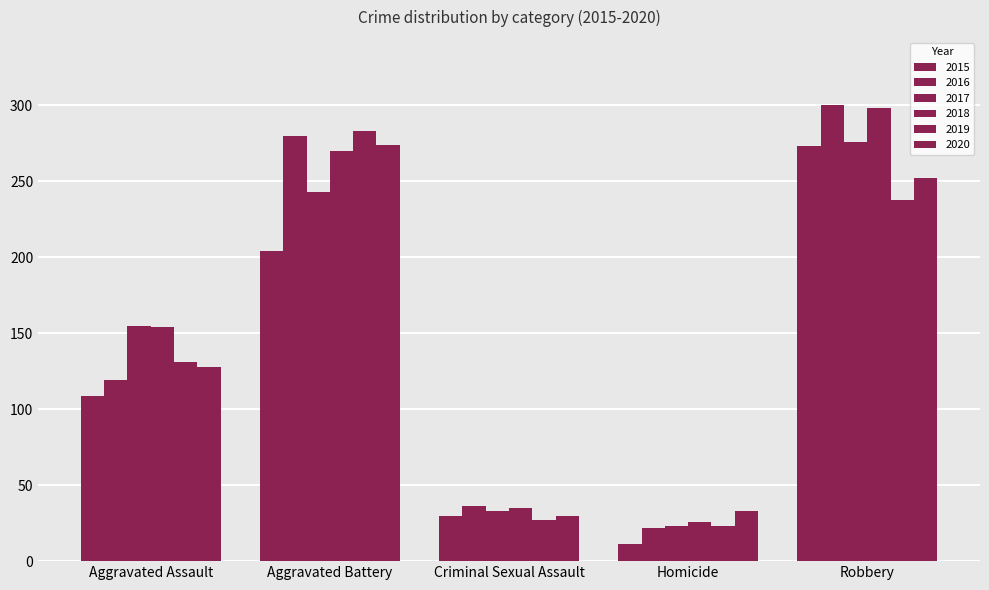

Does the chart contain any negative values?

No